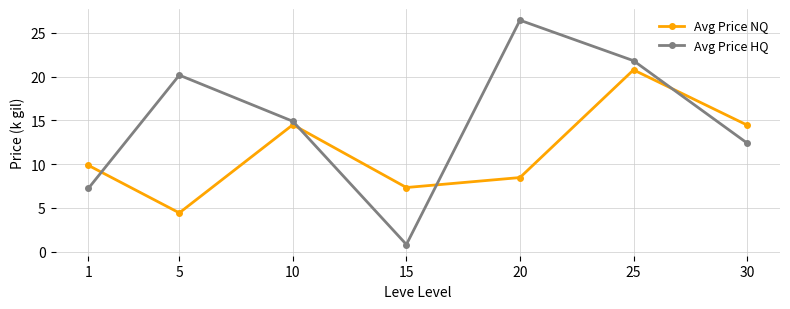

How many interior local peaks does the Avg Price HQ series have?

2